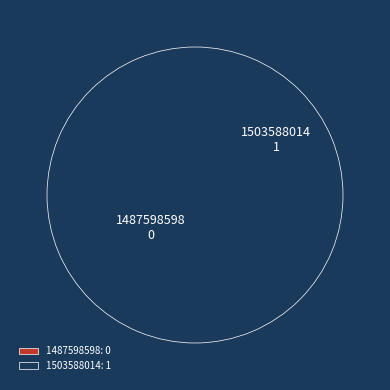

To the nearest percent, what is the difference between the largest and smallest slice percentages?

100%